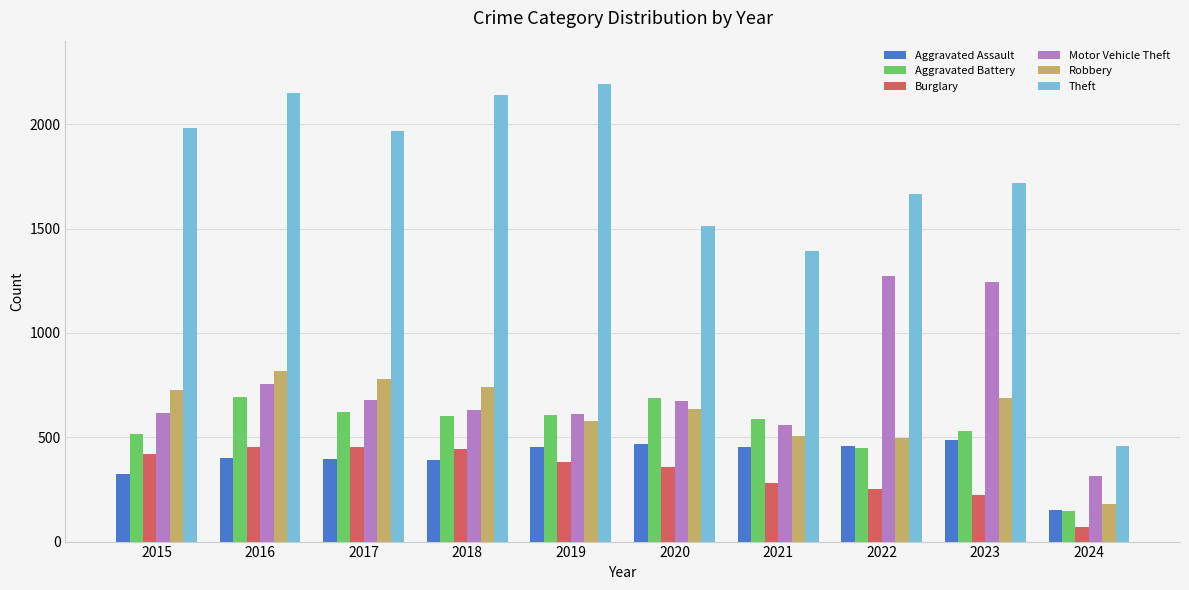

Which category has the highest value in the Aggravated Assault series?

2023